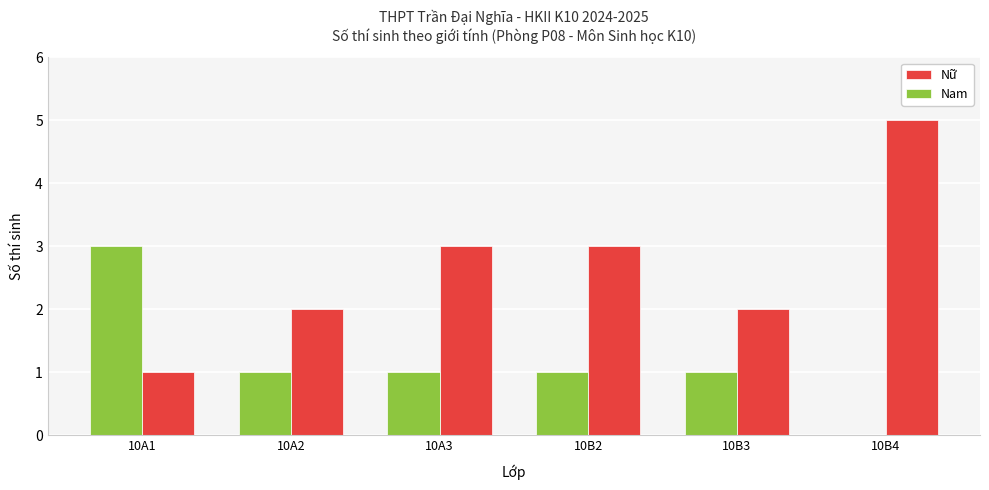

Which series has the widest spread of values?

Nữ